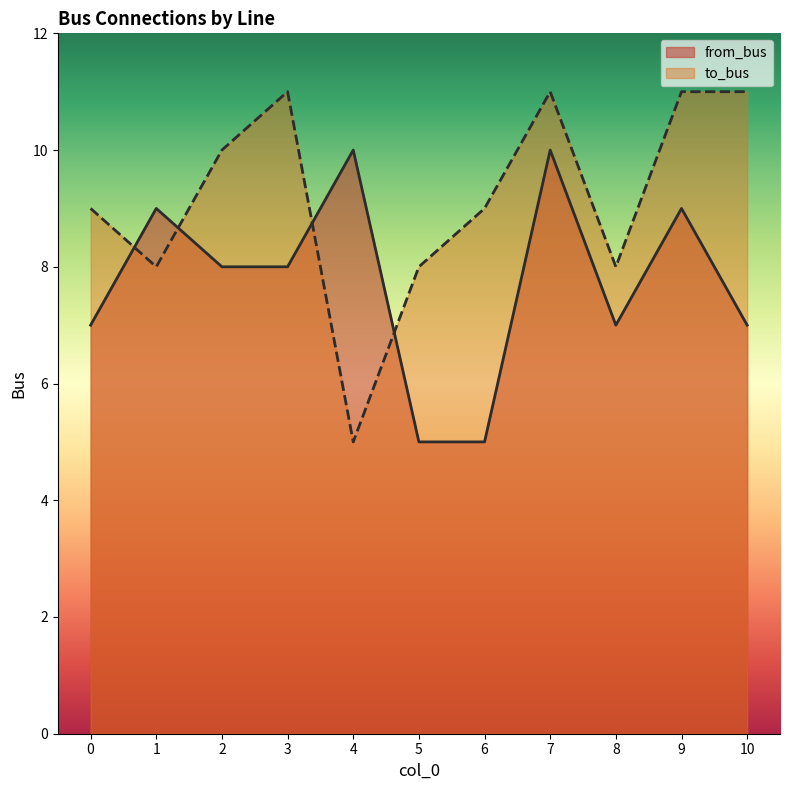

The value of to_bus at 1 is 8. True or false?

True